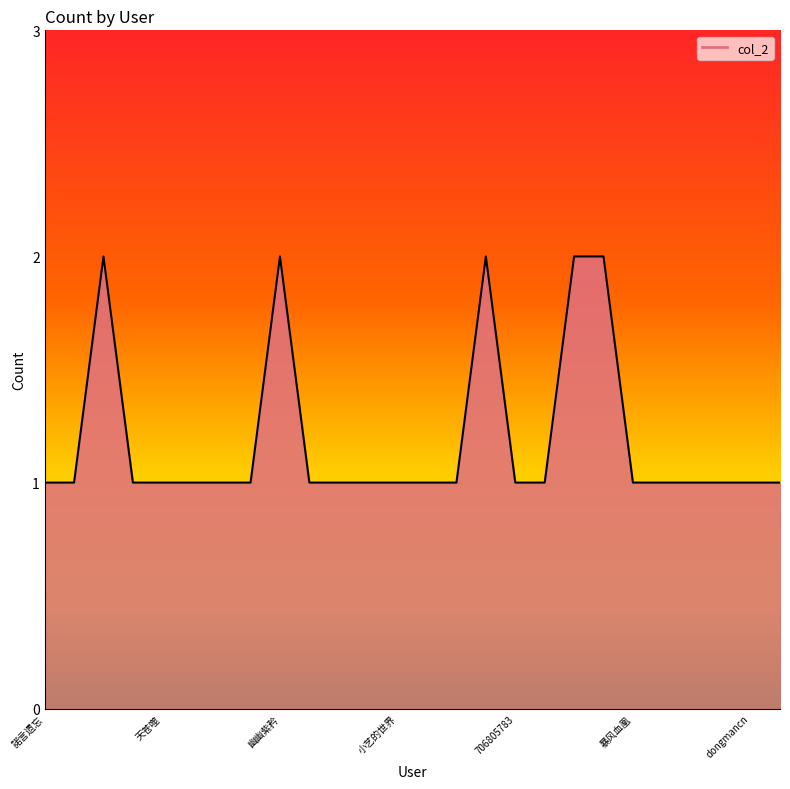

What is the greatest value displayed?

2